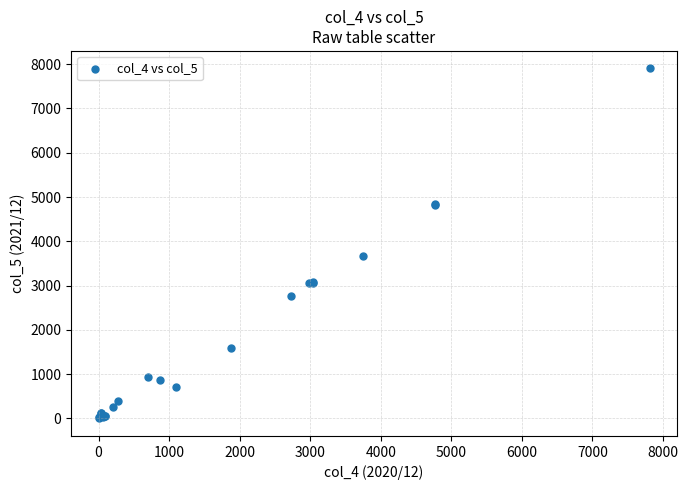

What Y value in the scatter plot is closest to 3952?

3662.5